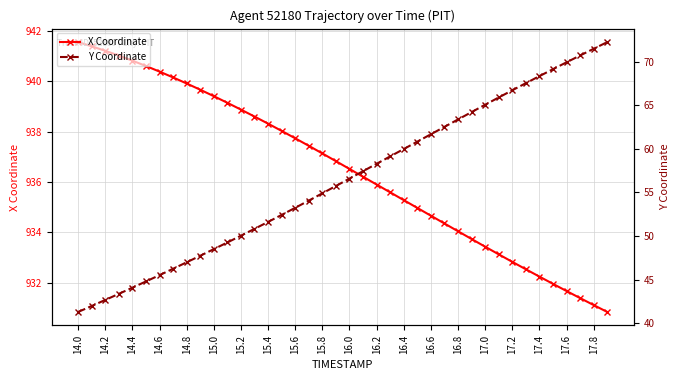

What is the minimum value shown in the chart?

41.3